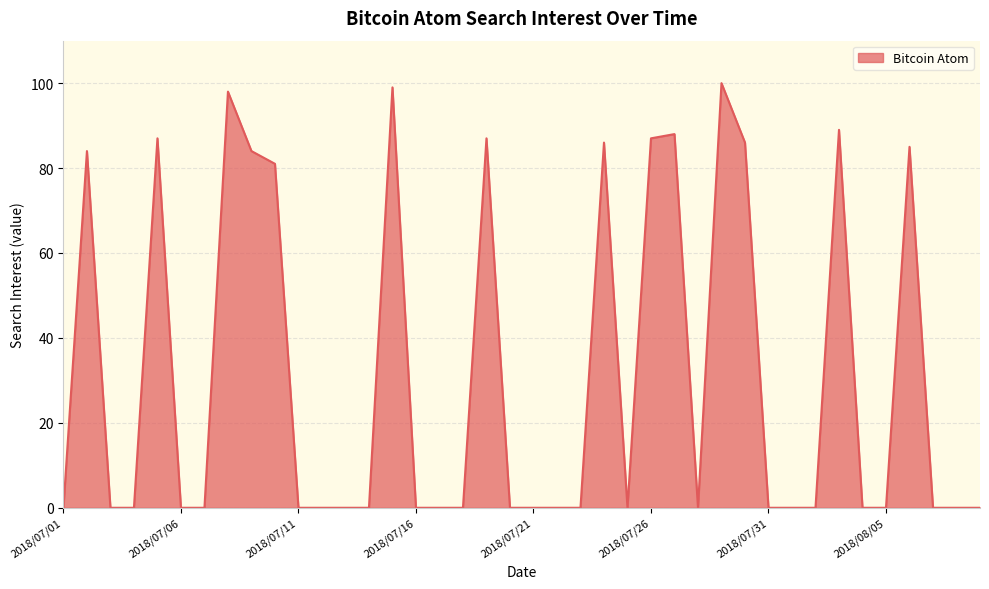

What is the difference between the maximum and minimum values?

100